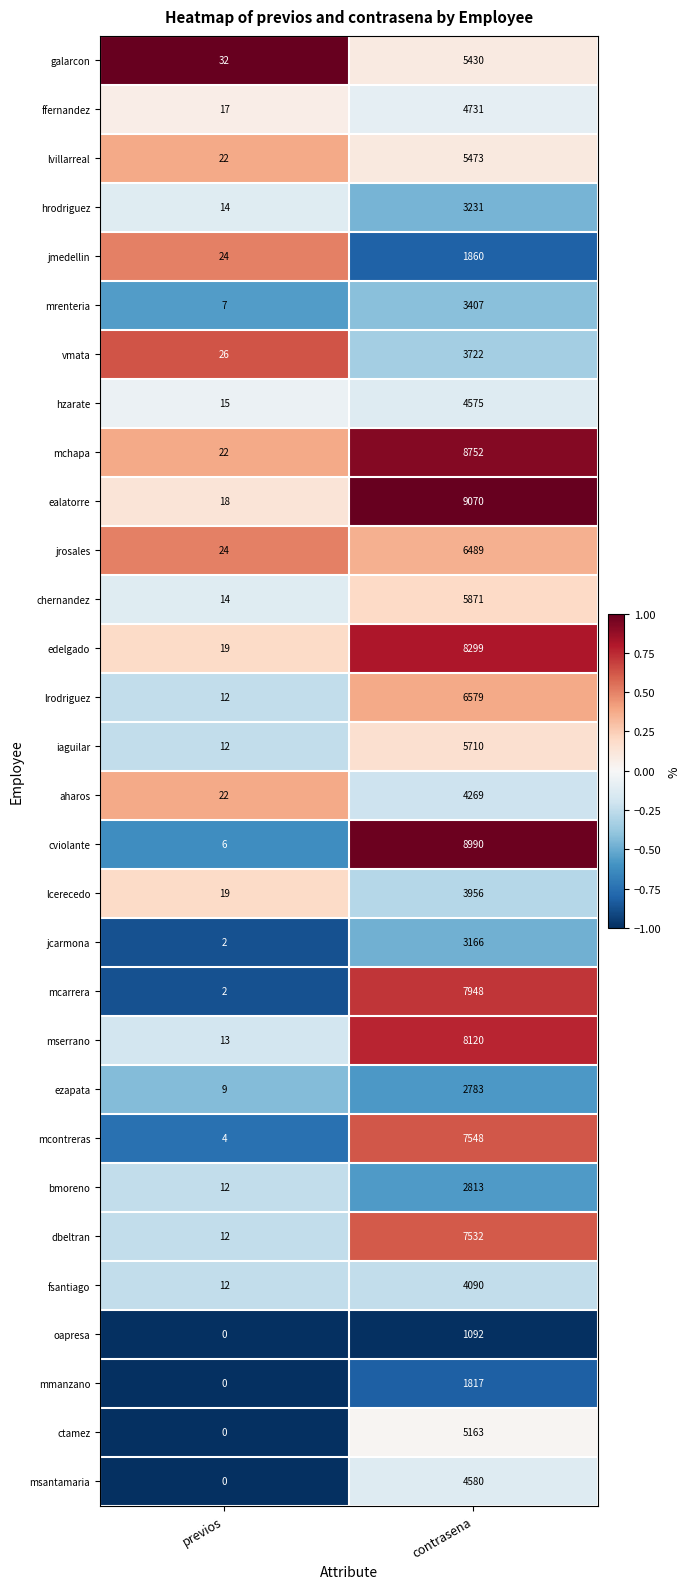

At which category is the sum across all series the highest?

contrasena